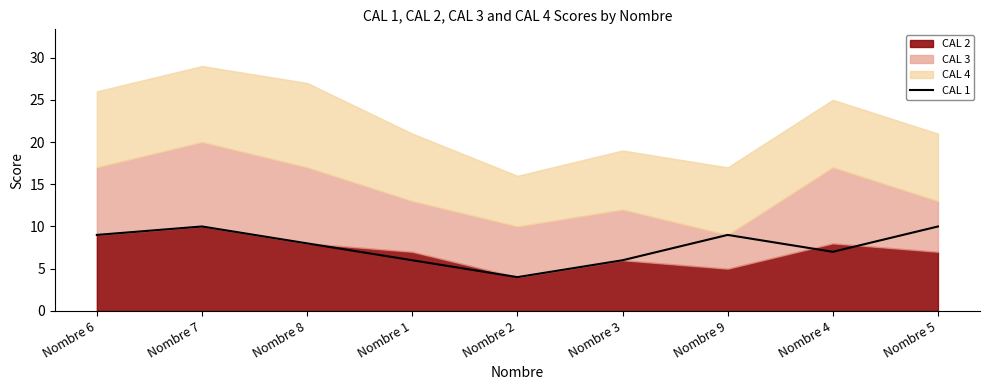

What is the lowest value of the CAL 1 series?

4